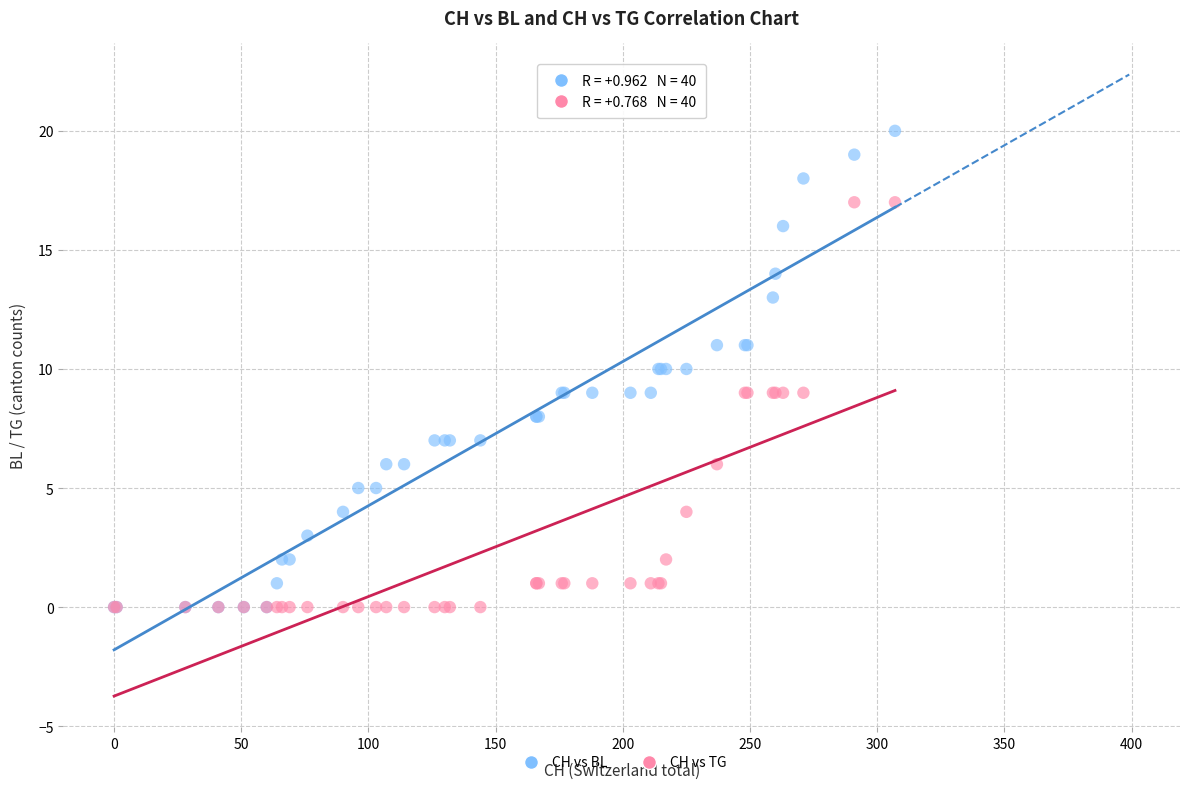

Which series contains the highest Y value?

CH vs BL